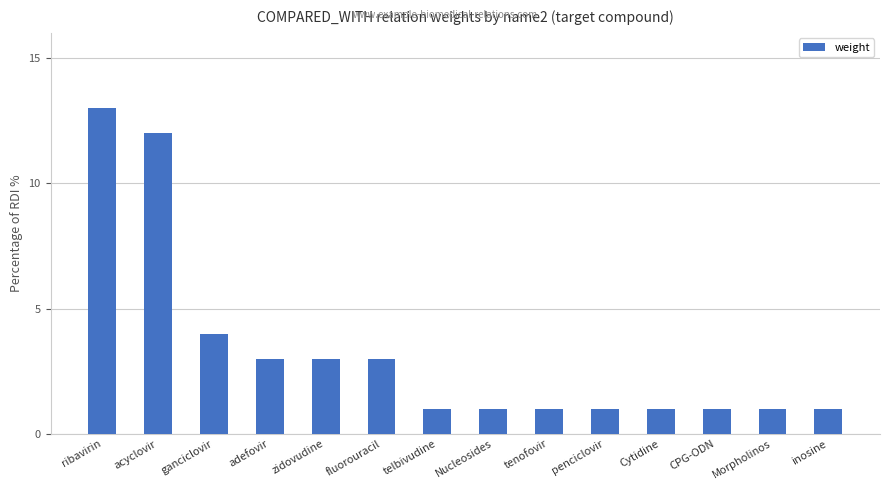

What is the ratio of the value at acyclovir to the value at Morpholinos?

12.0